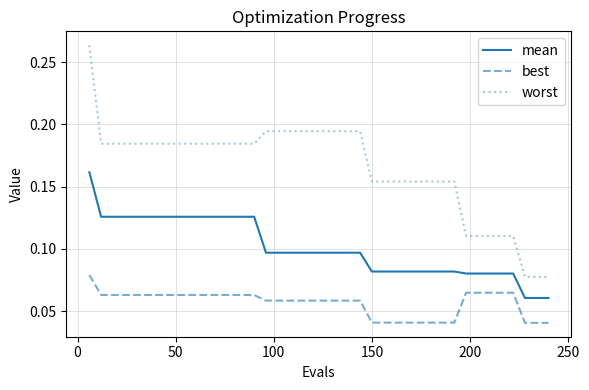

Rank the series by their average value, from lowest to highest.

best, mean, worst